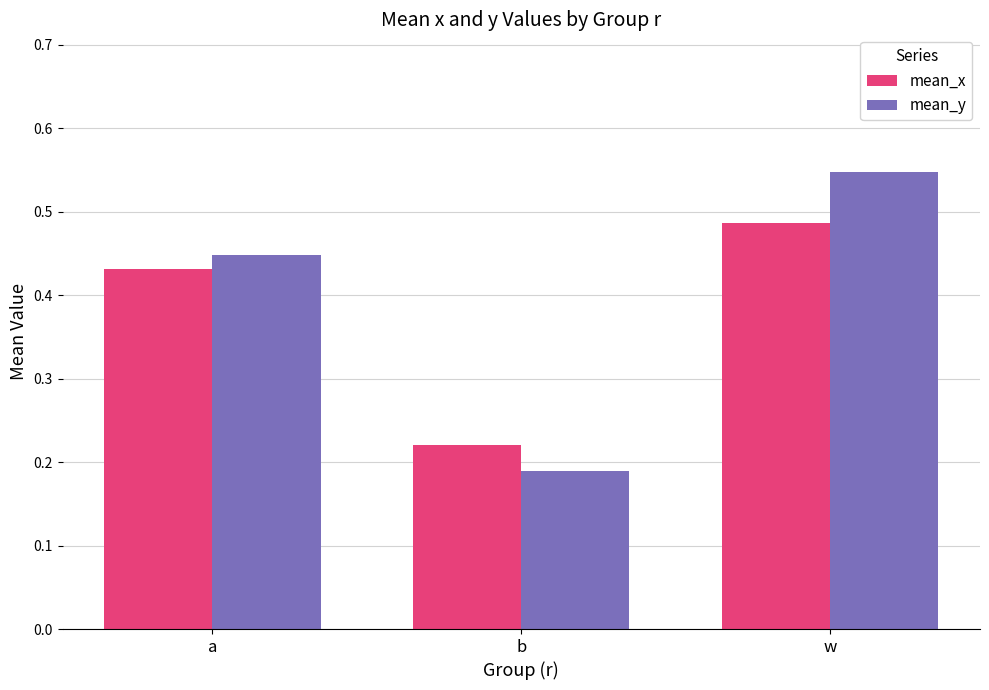

Where is mean_y nearest to the value 0?

b